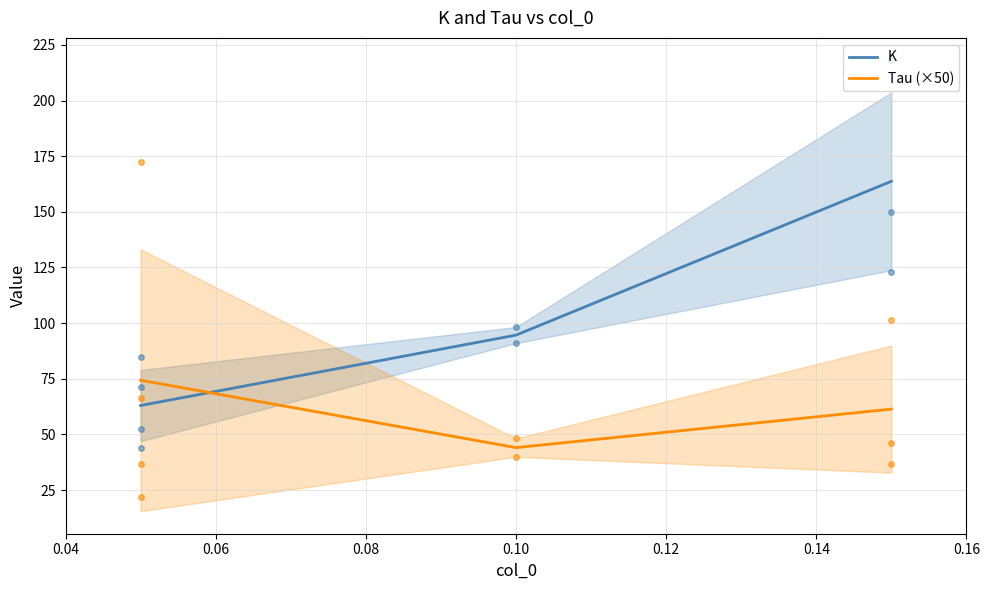

How many categories are shown in the chart?

3